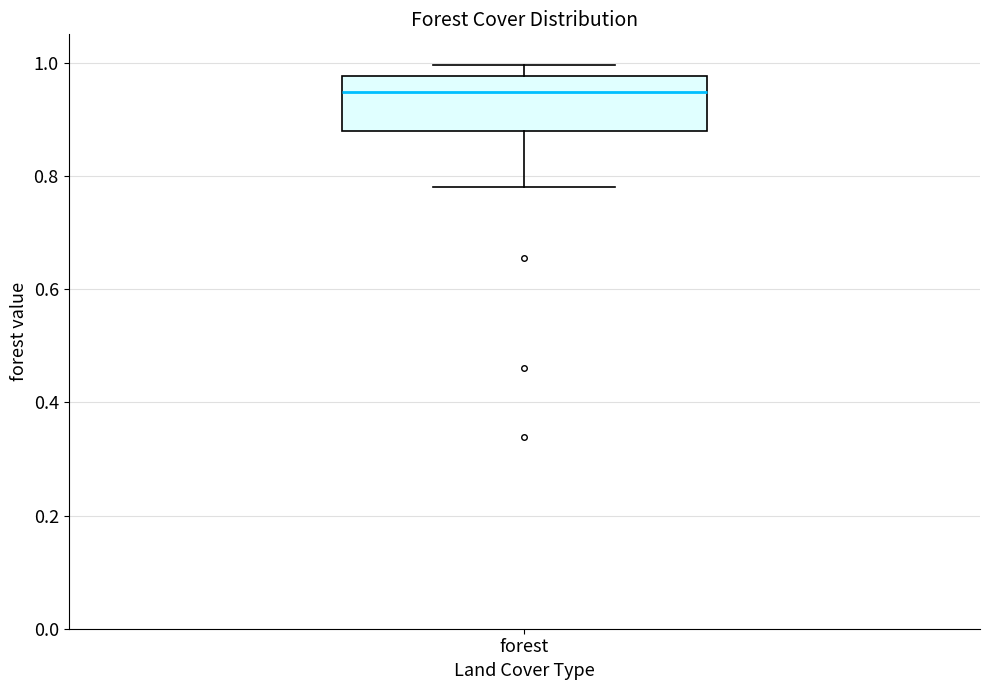

Read this box plot against the y-axis: the position of the median line, the range covered by the box, and the ends of both whiskers. The values are not printed on the chart, so give them approximately, as read against the axis.

median 0.94, box 0.88 to 0.98, whiskers 0.78 to 1.00